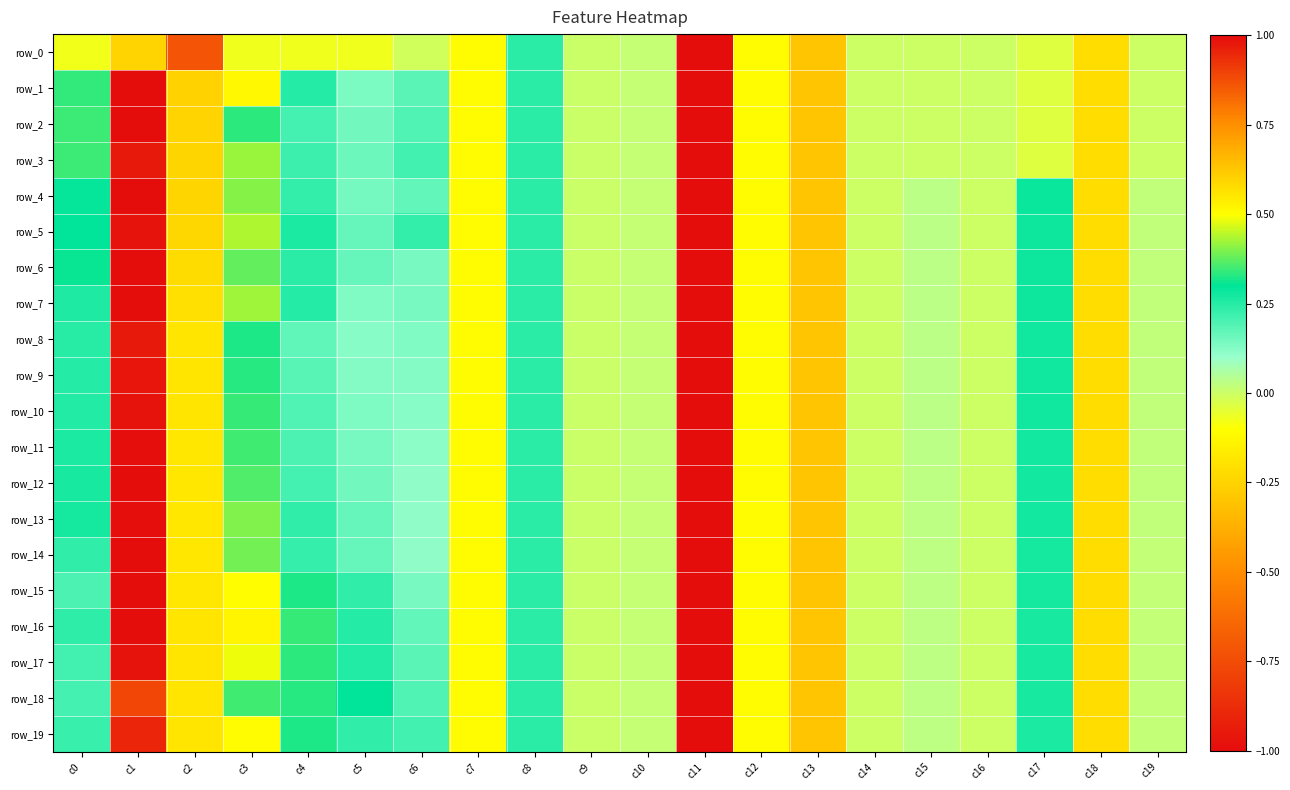

Where is row_16 nearest to the value 0?

c9